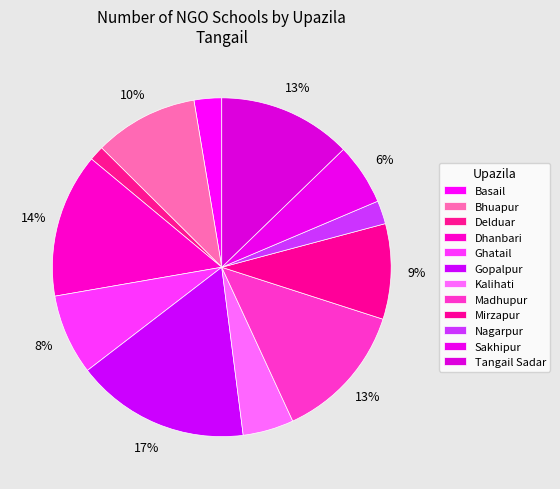

Count the number of slices in the pie.

12